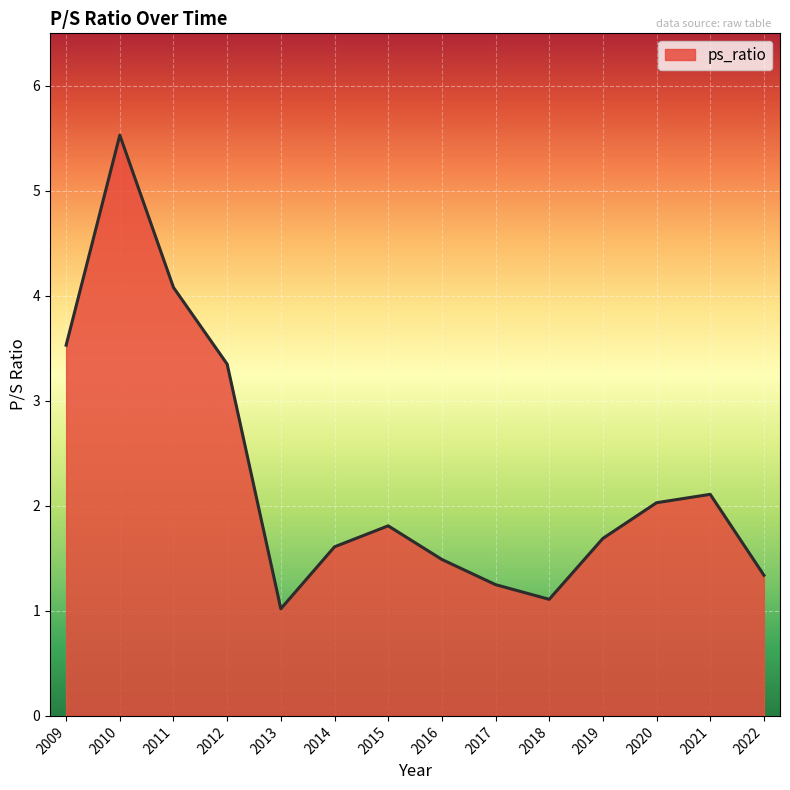

What is the difference between the second highest and minimum values?

3.1